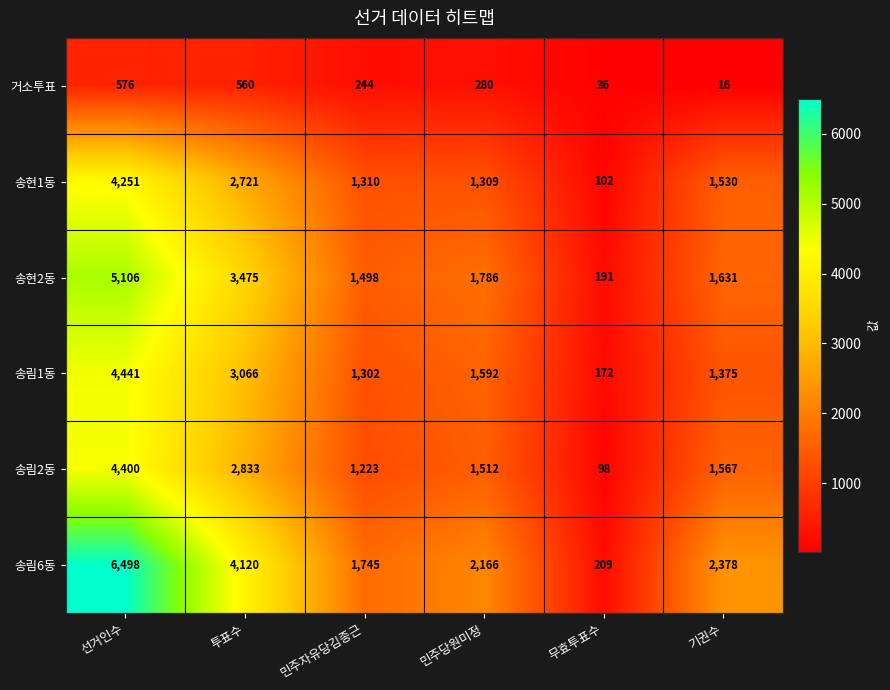

Which series changed the most between 투표수 and 기권수?

송현2동